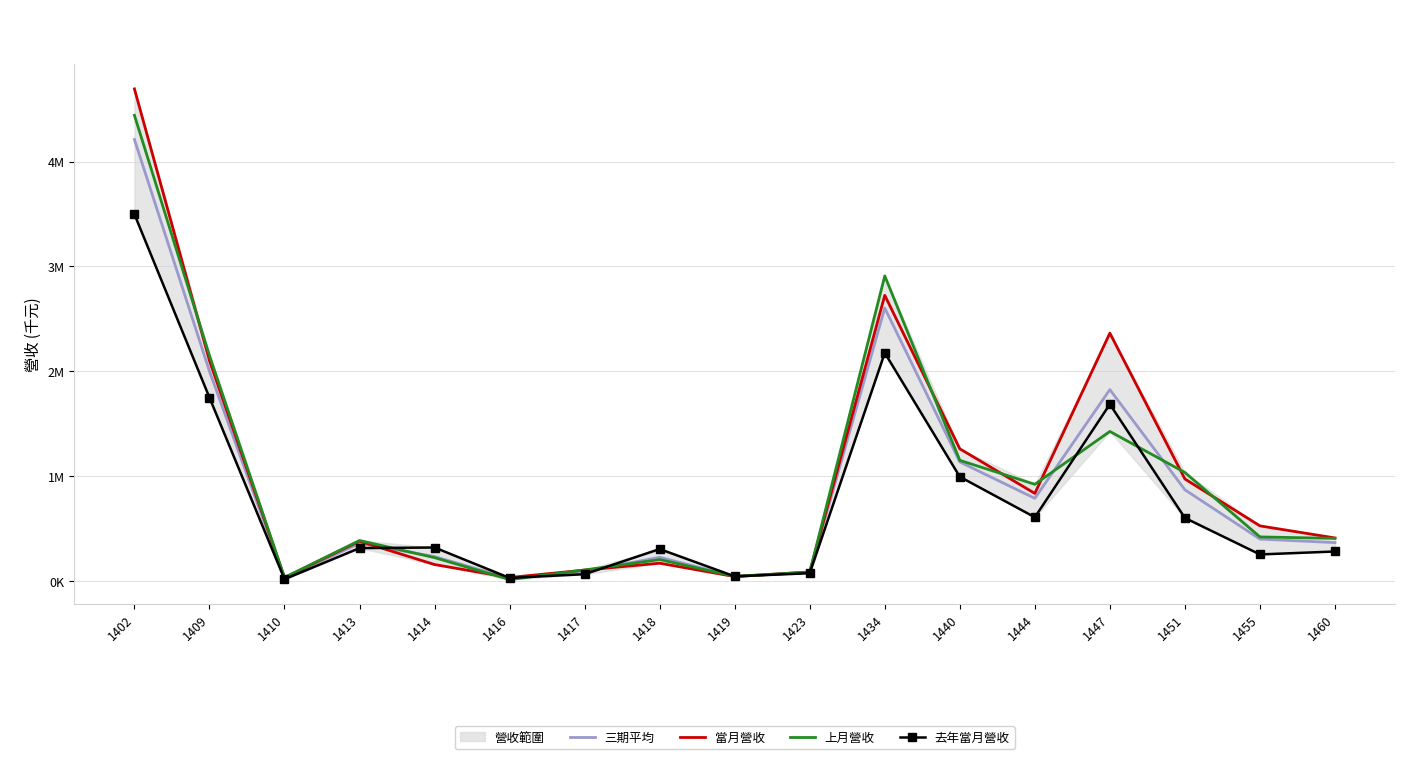

Where is the first local maximum for 上月營收?

1413